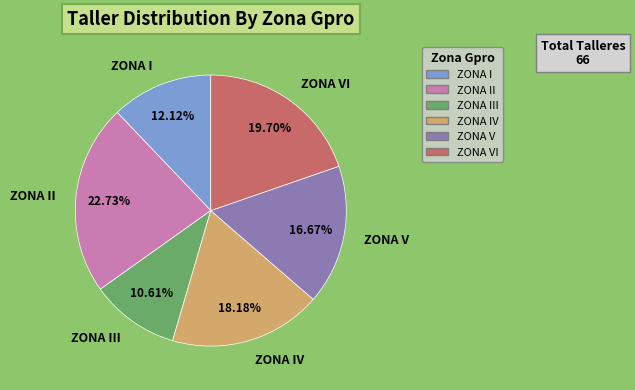

How many segments does this pie chart have?

6